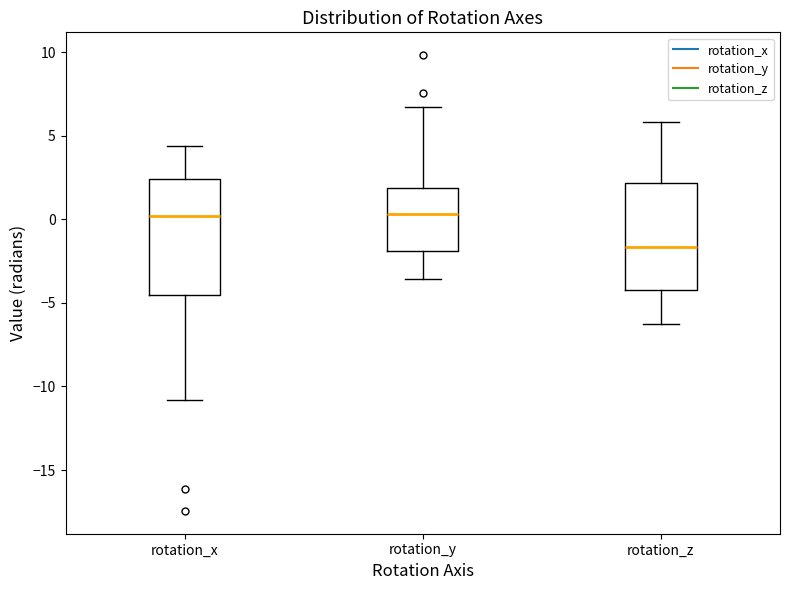

Comparing the boxes themselves (not the whiskers), which one is the tallest?

rotation_x